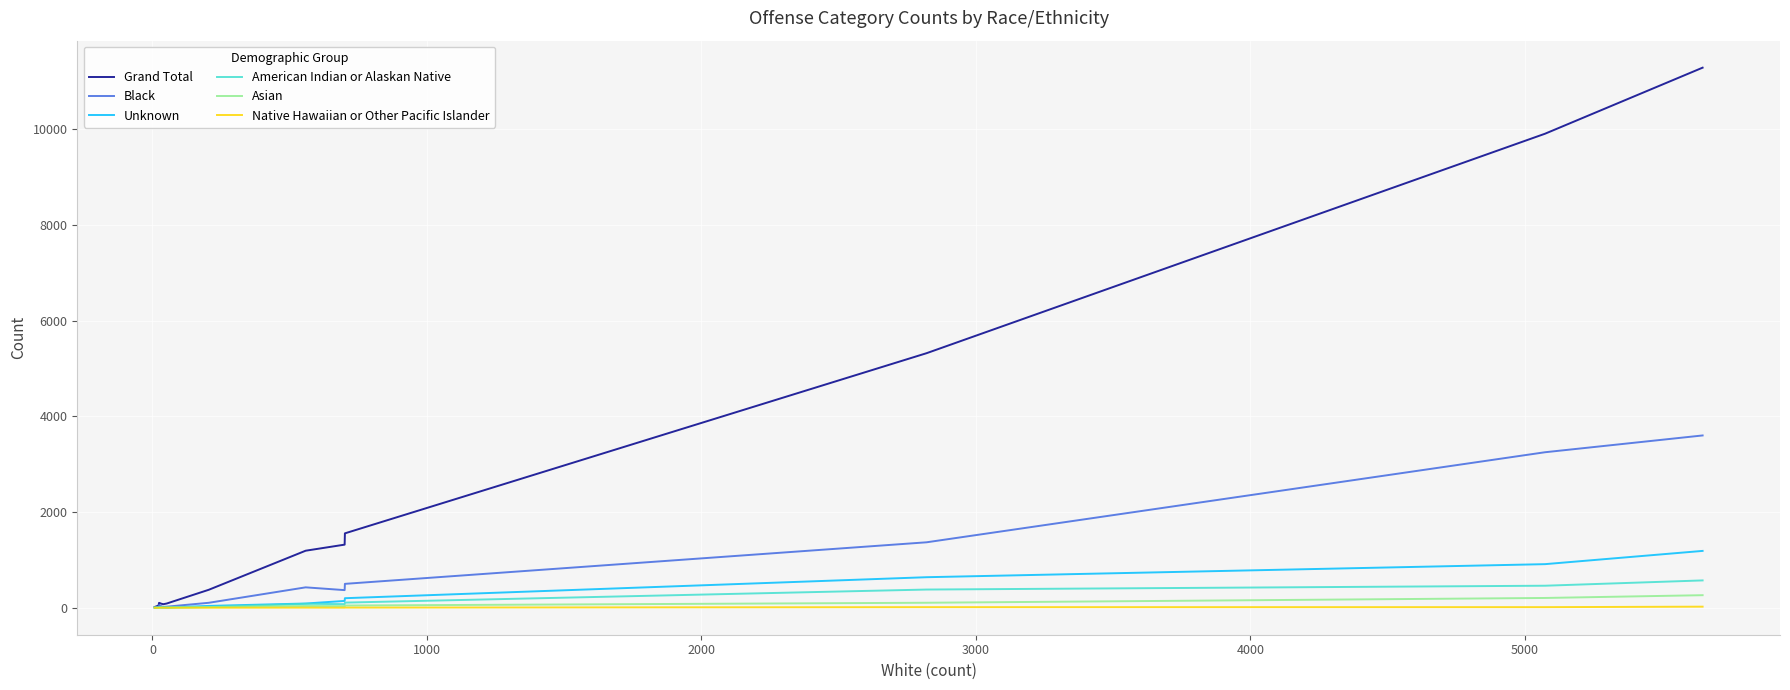

Which series has the largest range (max minus min)?

Grand Total